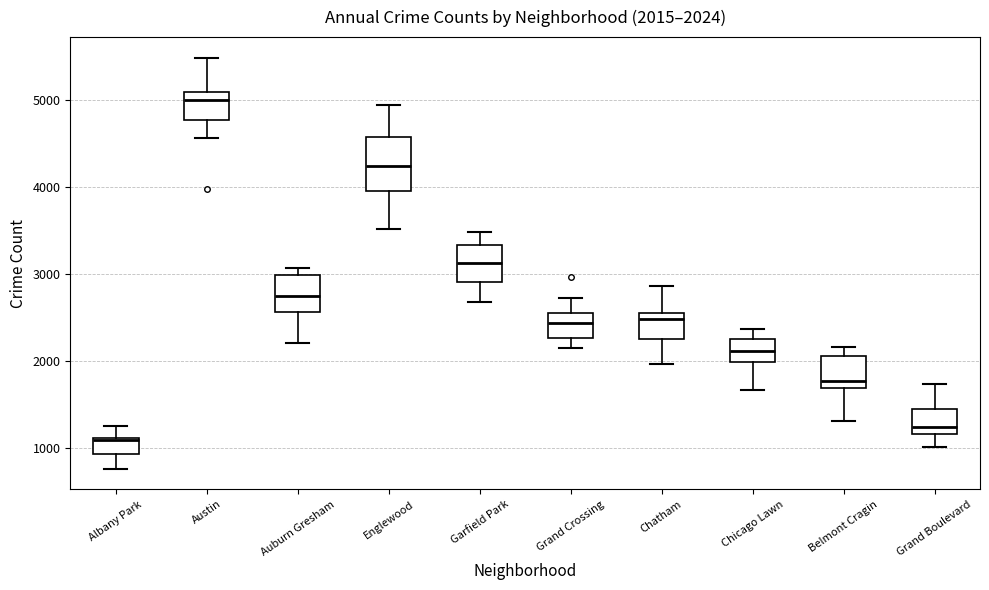

Which box has the highest median line?

Austin